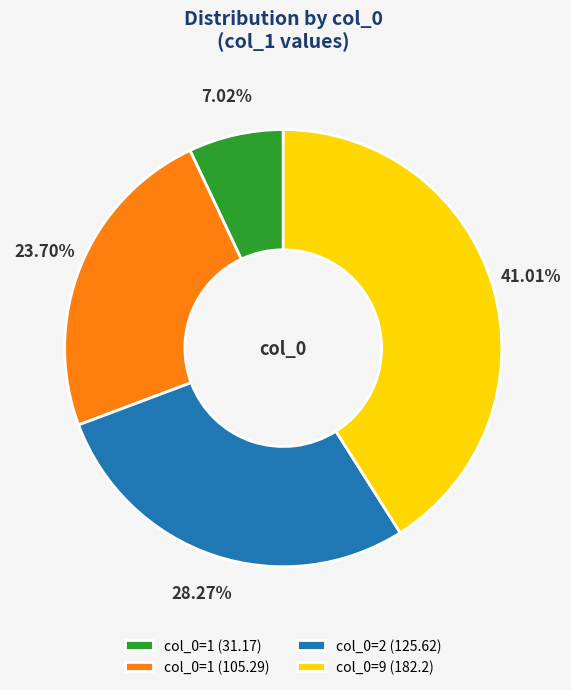

Is there any slice that represents more than half of the pie?

No